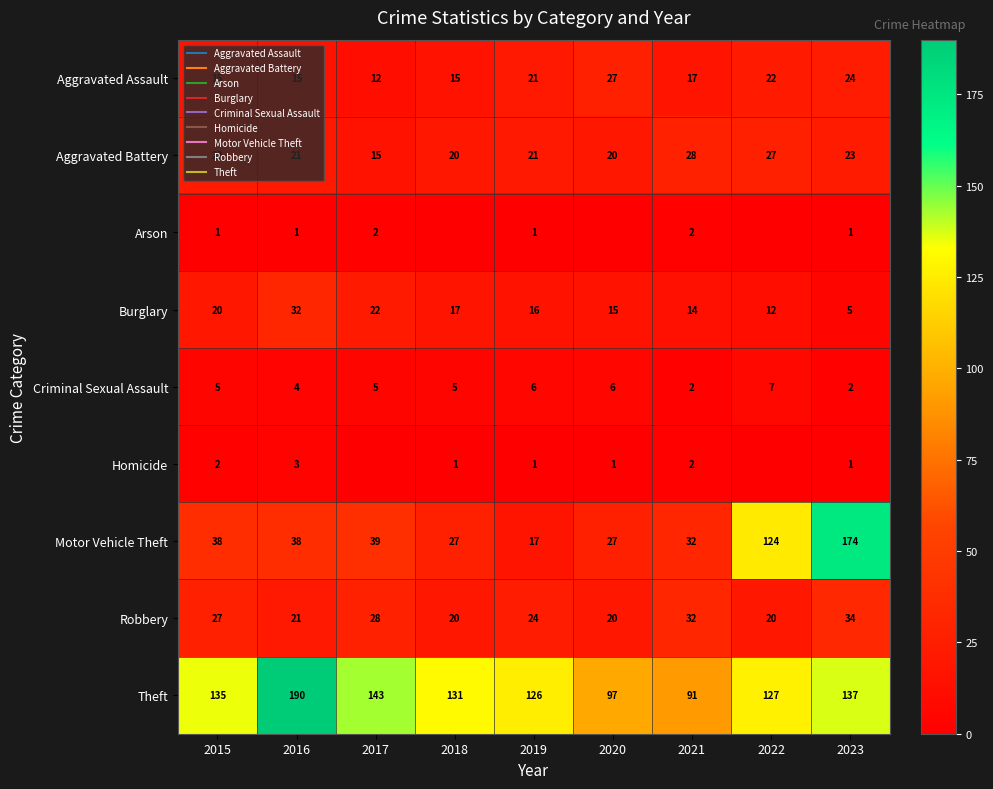

How many values in the Robbery series exceed 24?

4